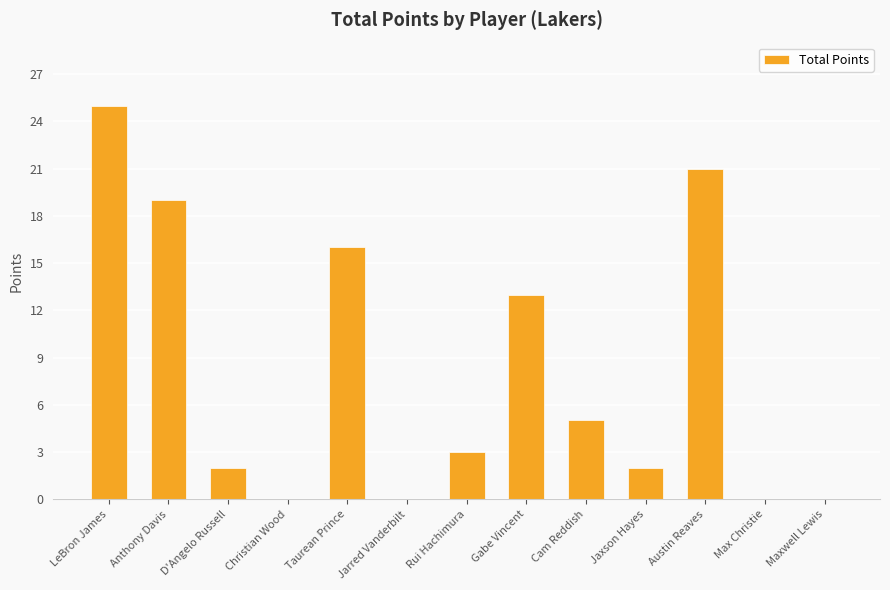

What is the change in value from Jarred Vanderbilt to Austin Reaves?

+21